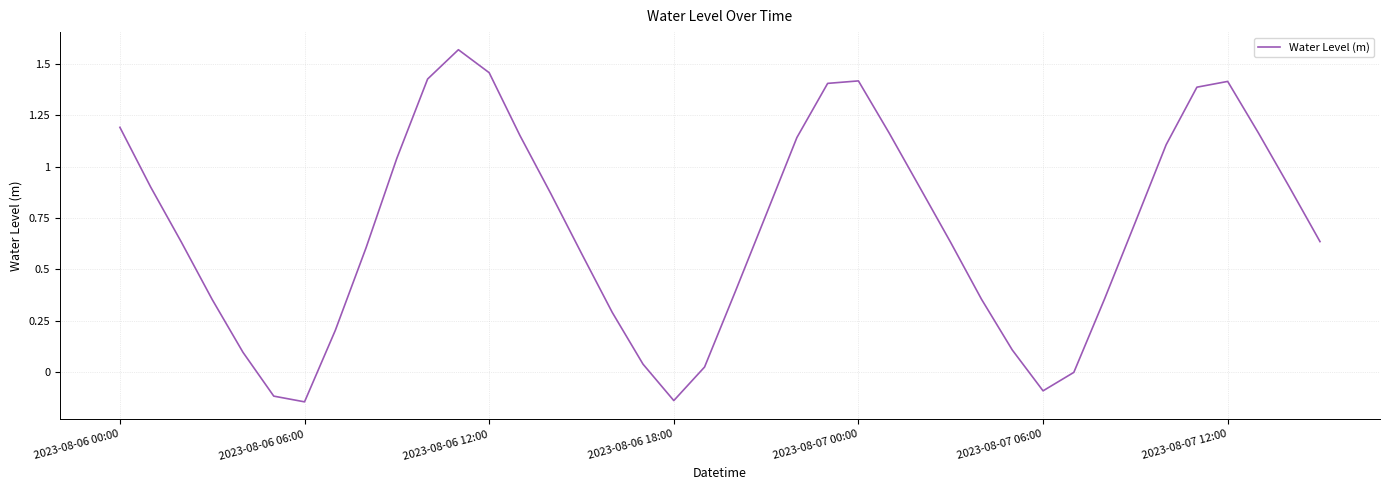

What is the difference between the maximum and minimum values?

1.7